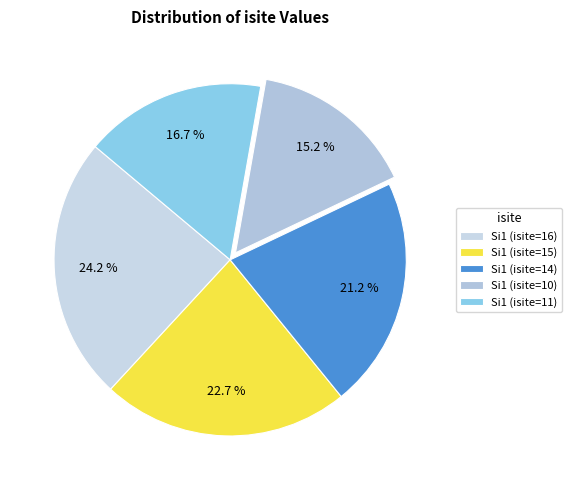

To the nearest percent, what is the difference between the largest and smallest slice percentages?

9%